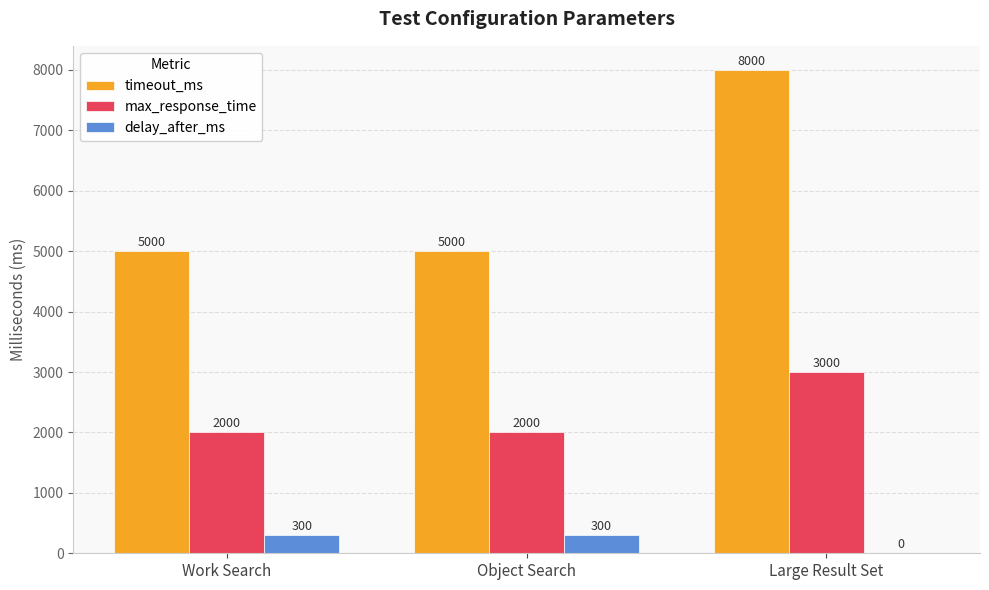

Between Object Search and Large Result Set, which series saw the biggest shift?

timeout_ms